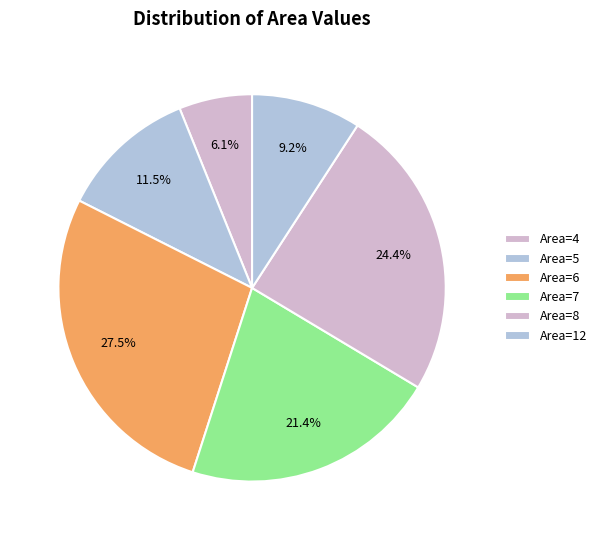

Count the number of slices in the pie.

6